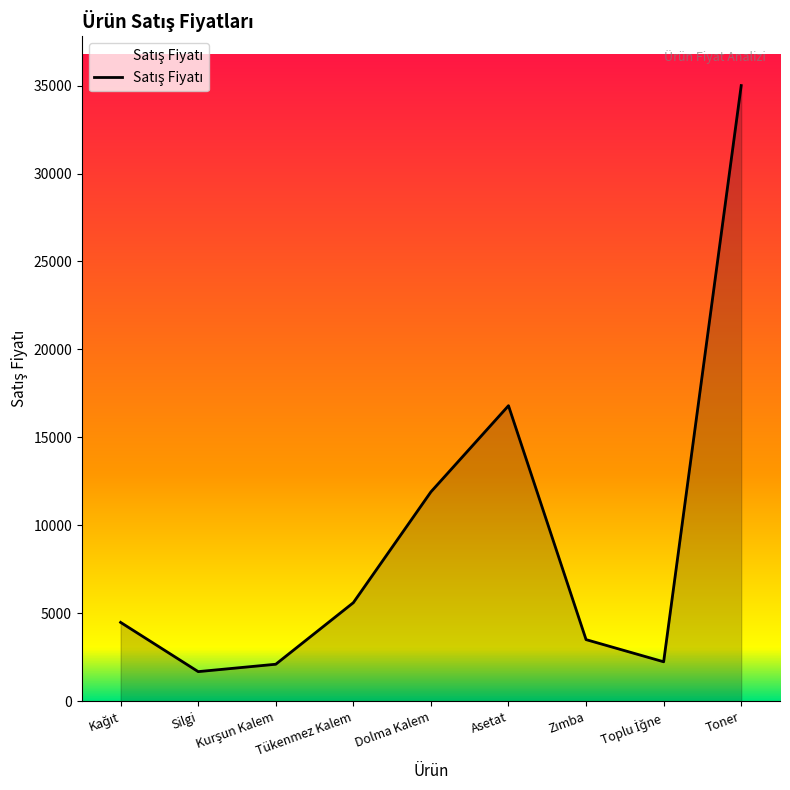

At which category does the chart reach its minimum across all series?

Silgi